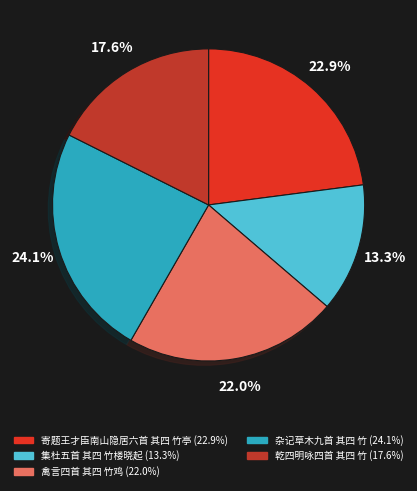

How many segments does this pie chart have?

5